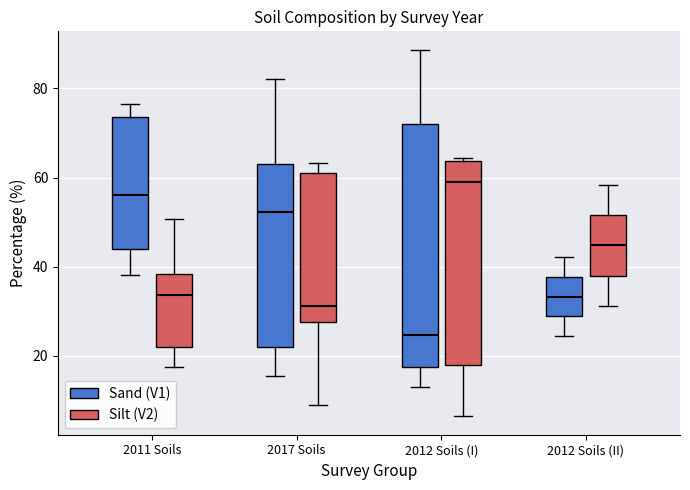

Reading left to right, transcribe this box plot: for each box, give where its median line is, the range the box spans, and where its two whiskers end, as read against the y-axis. The values are not printed on the chart, so give them approximately, as read against the axis.

2011 Soils (Sand (V1)): median 56, box 44 to 74, whiskers 38 to 76
2011 Soils (Silt (V2)): median 34, box 22 to 38, whiskers 18 to 50
2017 Soils (Sand (V1)): median 52, box 22 to 64, whiskers 16 to 82
2017 Soils (Silt (V2)): median 32, box 28 to 62, whiskers 10 to 64
2012 Soils (I) (Sand (V1)): median 24, box 18 to 72, whiskers 14 to 88
2012 Soils (I) (Silt (V2)): median 60, box 18 to 64, whiskers 6 to 64 (just above the box's upper edge)
2012 Soils (II) (Sand (V1)): median 34, box 28 to 38, whiskers 24 to 42
2012 Soils (II) (Silt (V2)): median 44, box 38 to 52, whiskers 32 to 58